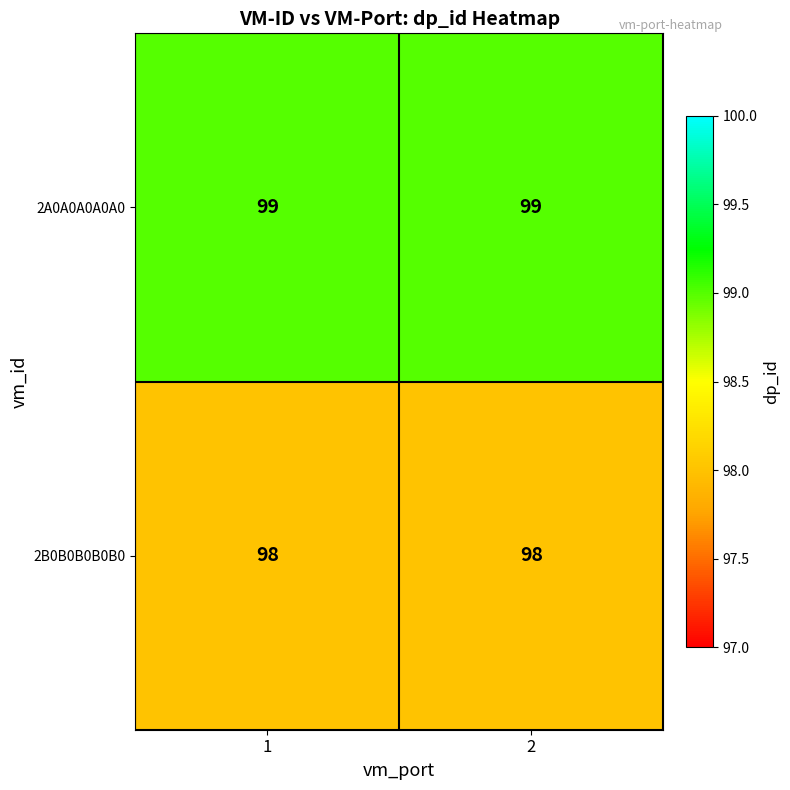

What is the sum of the 2B0B0B0B0B0 values at 2 and 1?

196